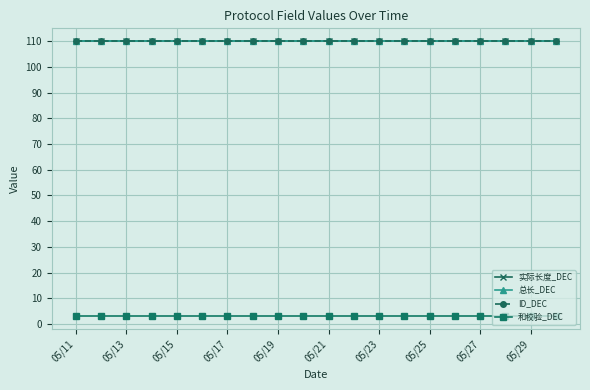

What is the smallest value displayed?

3